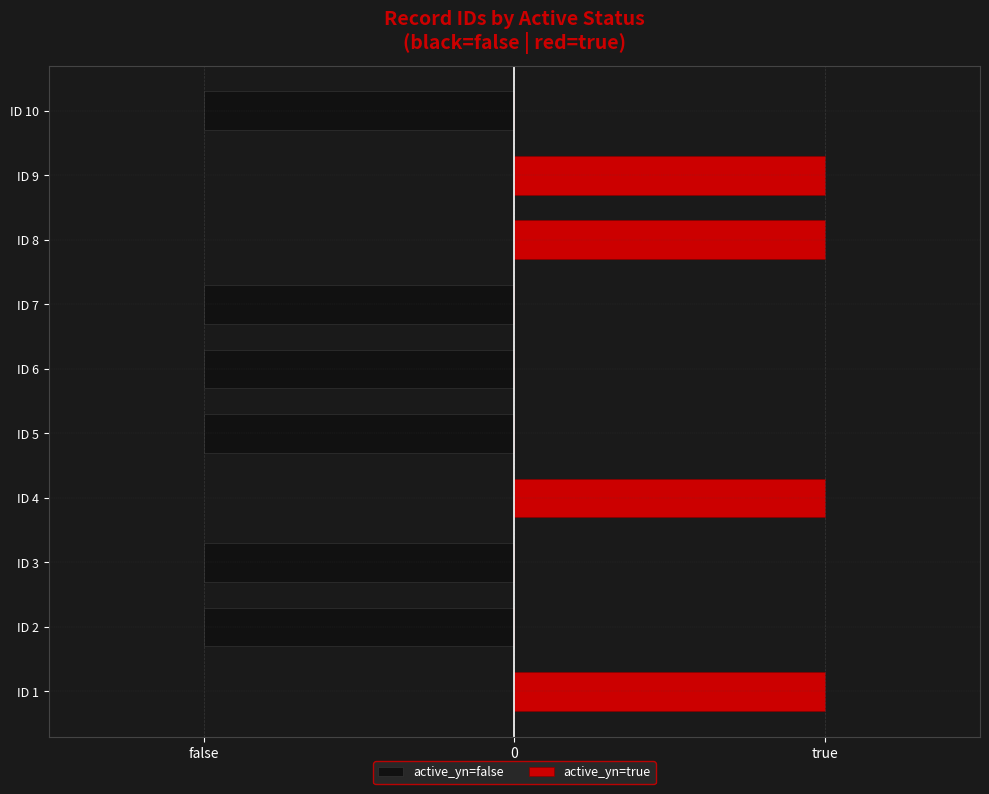

What is the spread (max minus min) of values at ID 10?

1